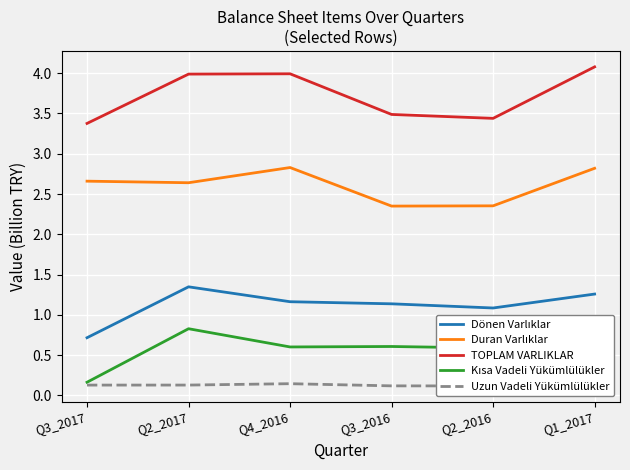

What is the difference between the TOPLAM VARLIKLAR values at Q3_2016 and Q1_2017?

0.6